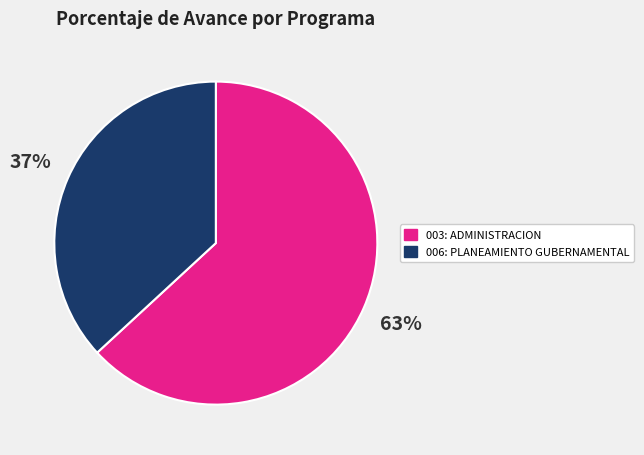

Combined, do 003: ADMINISTRACION and 006: PLANEAMIENTO GUBERNAMENTAL account for over 50%?

Yes